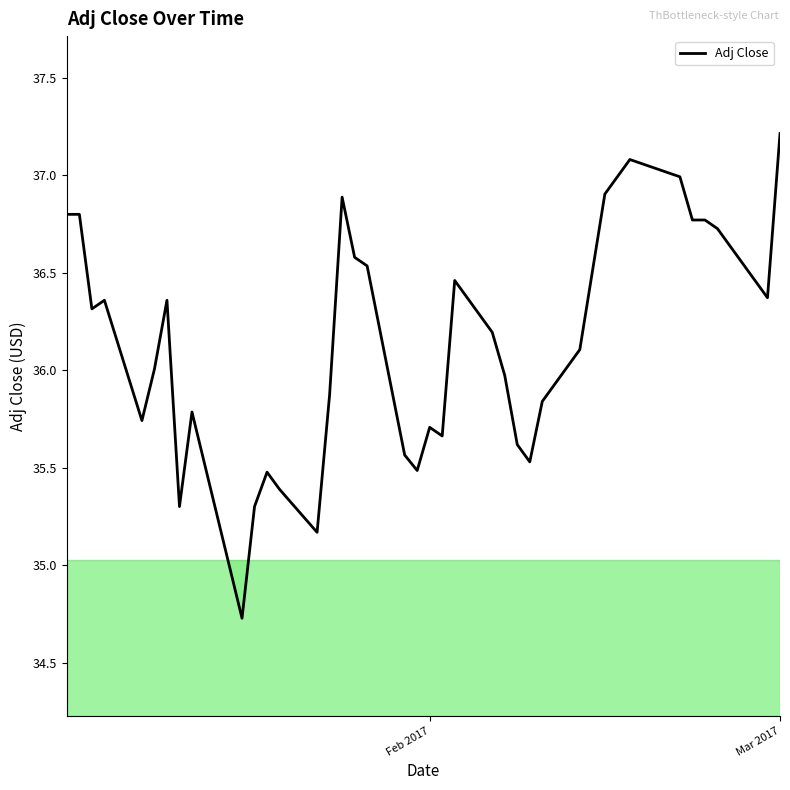

Does the chart display data point markers on the line(s)?

No